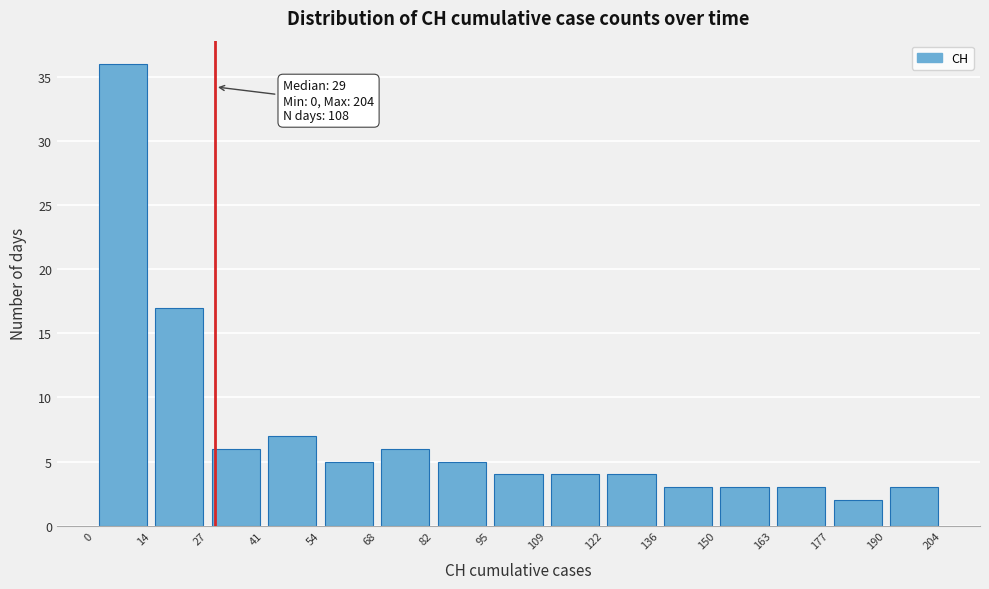

Which range on the x-axis has the tallest bar?

0 to 14